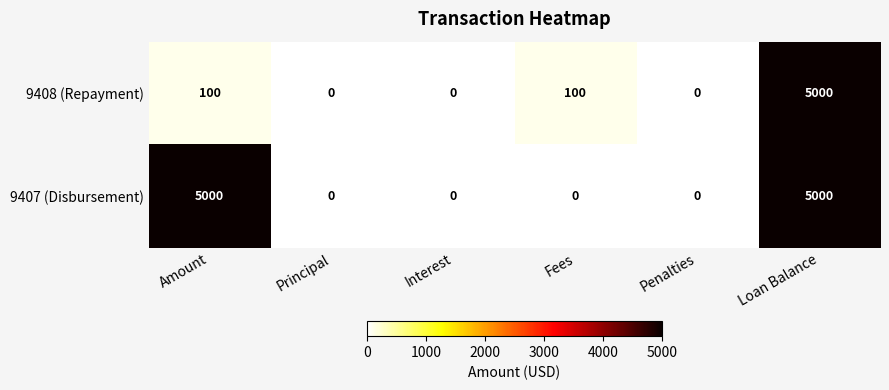

Reading left to right, list all the values displayed in this chart.

9408 (Repayment): 100	0	0	100	0	5000
9407 (Disbursement): 5000	0	0	0	0	5000